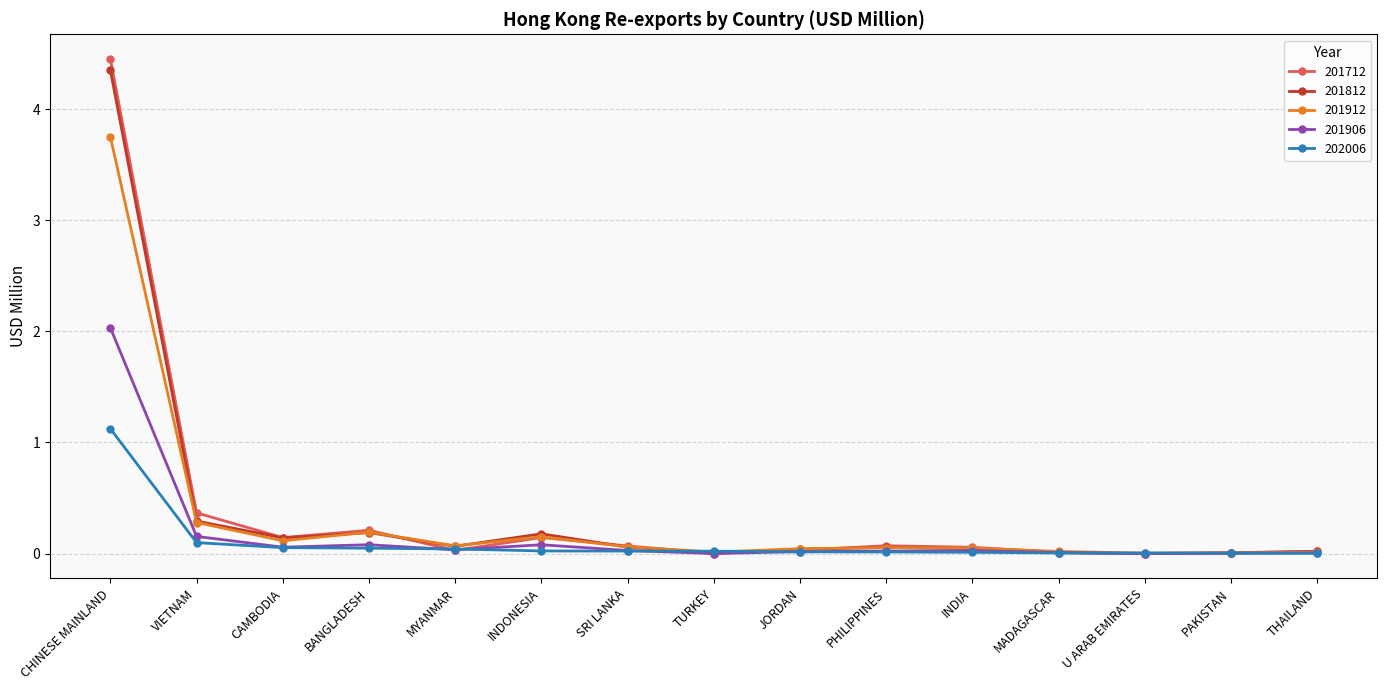

Which series has the largest range (max minus min)?

201712